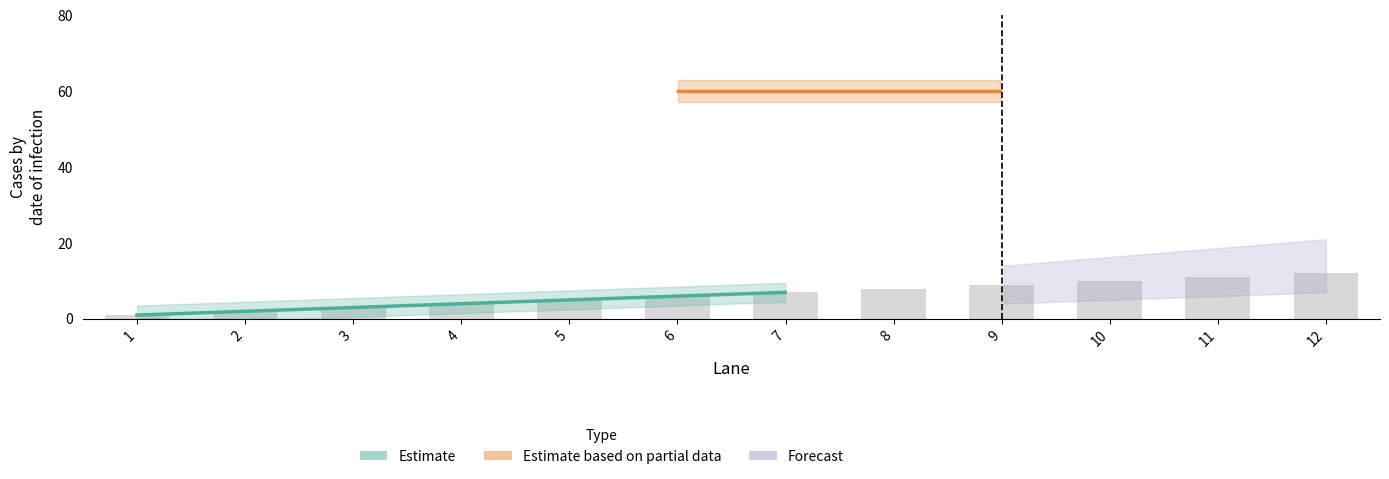

How many bars are there in total?

12